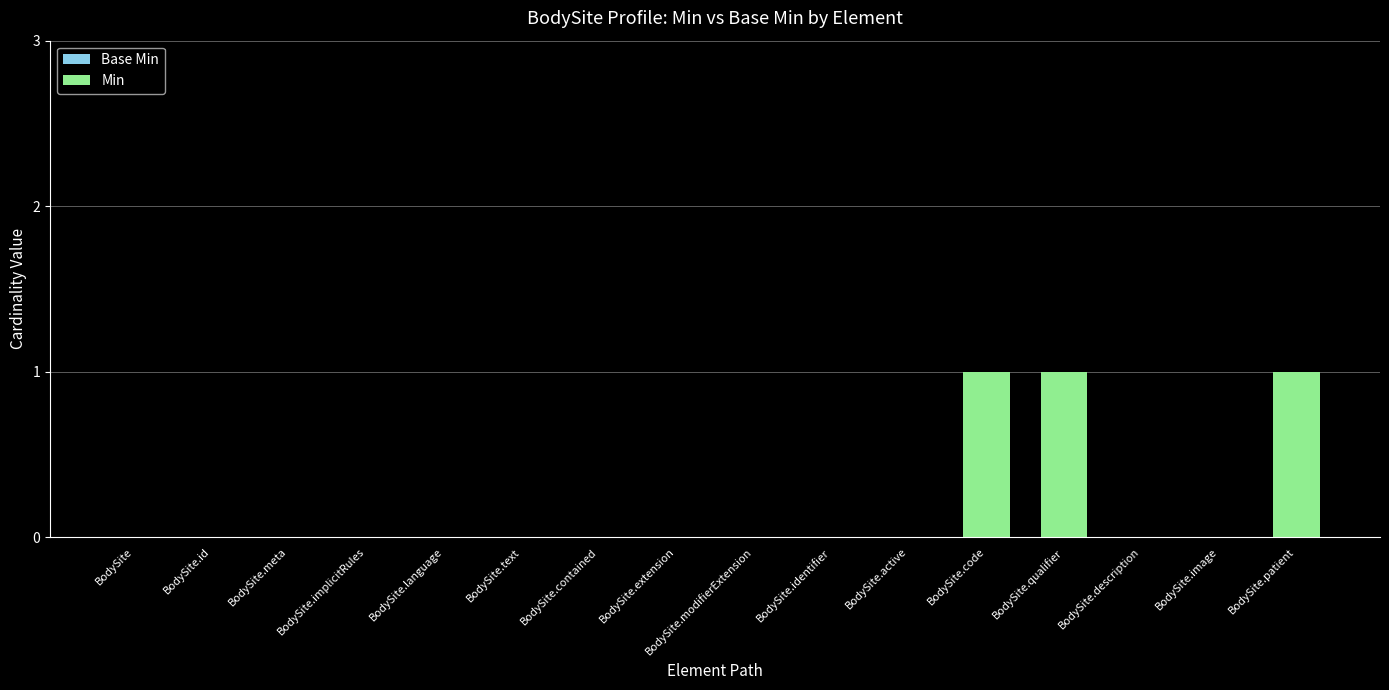

True or false: the data shows 1 at BodySite.id.

False